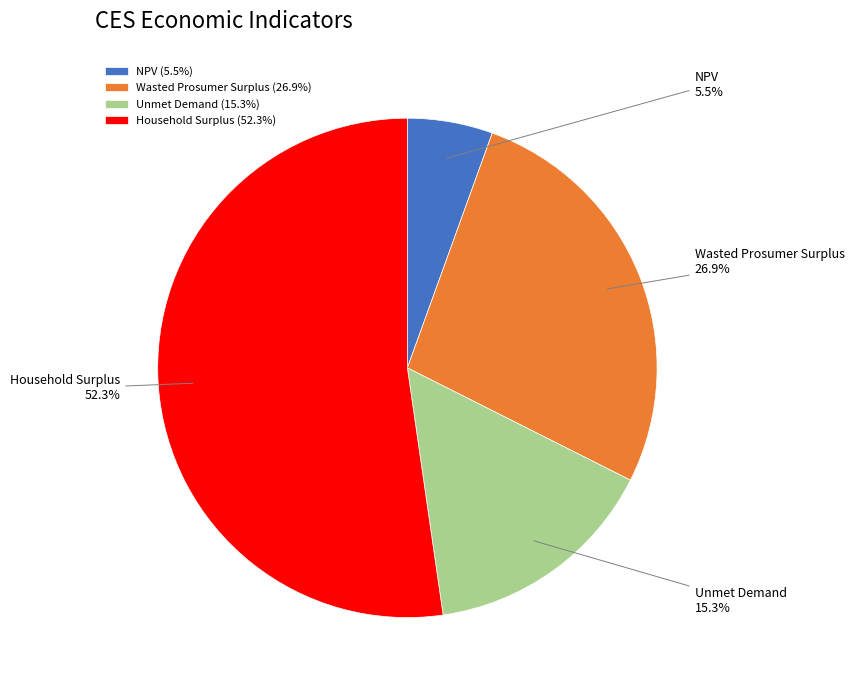

Which slice is the largest?

Household Surplus